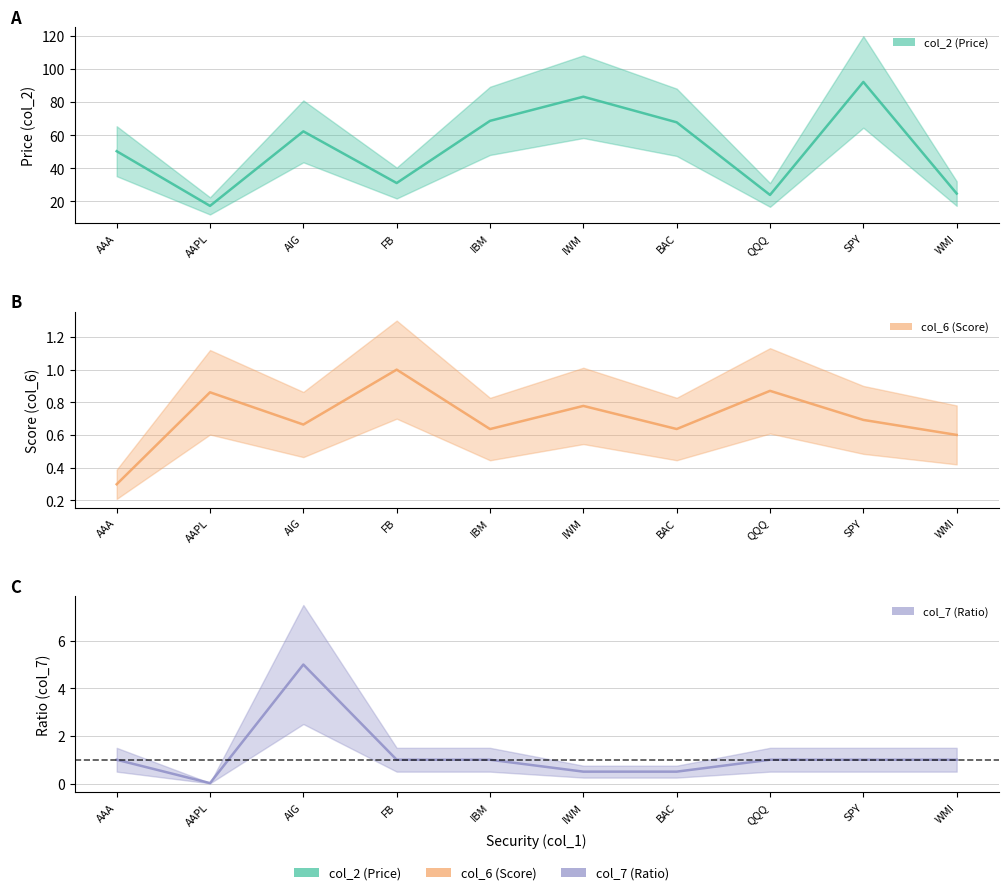

At FB, list the series in order from smallest to largest.

col_6, col_7, col_2